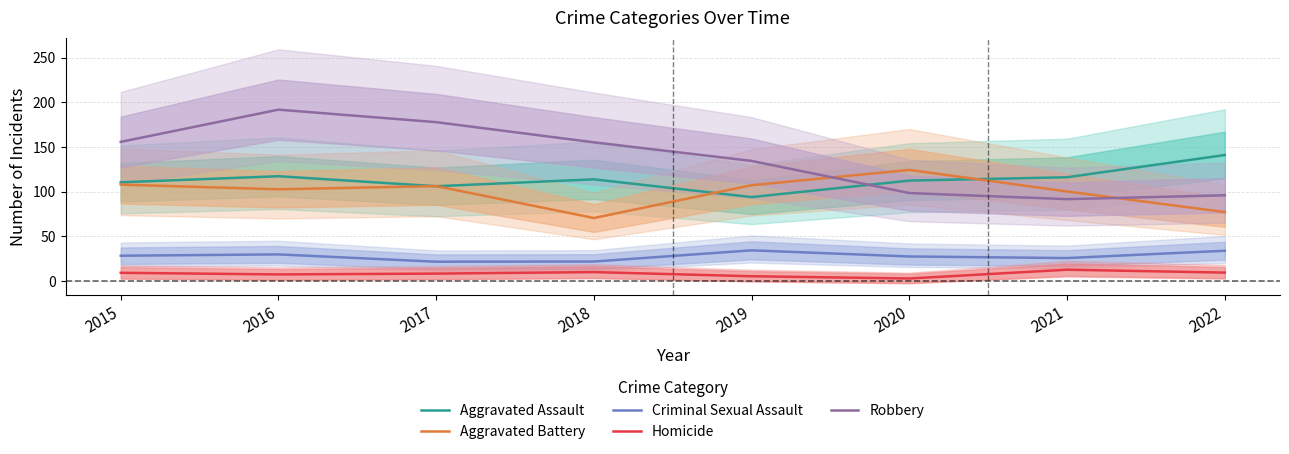

The value of Aggravated Assault at 2019 is 93.8. True or false?

True